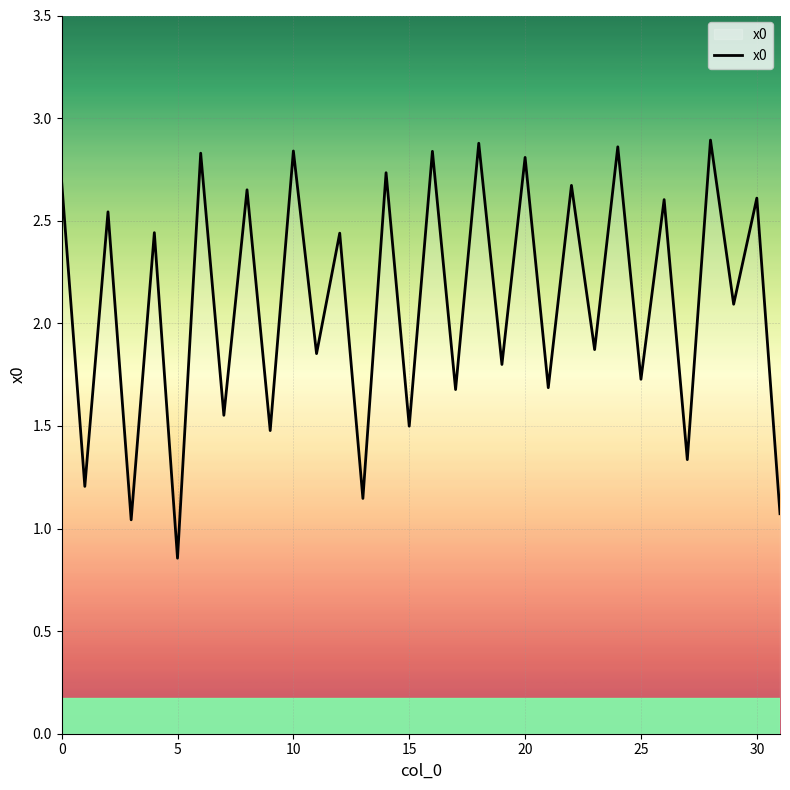

What is the difference between the maximum and minimum values?

2.0